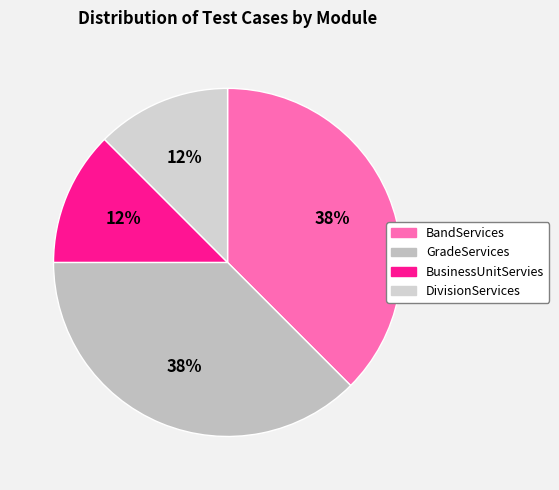

To the nearest percent, what is the difference between the GradeServices and BusinessUnitServies slice percentages?

25%